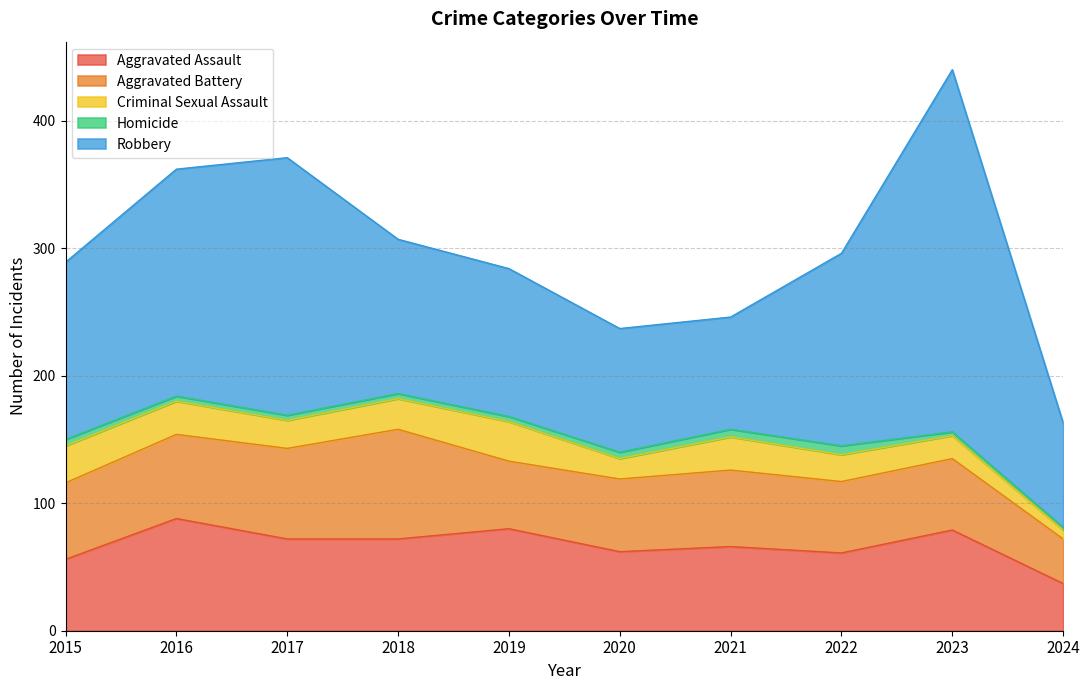

How many lines are shown in the chart?

5